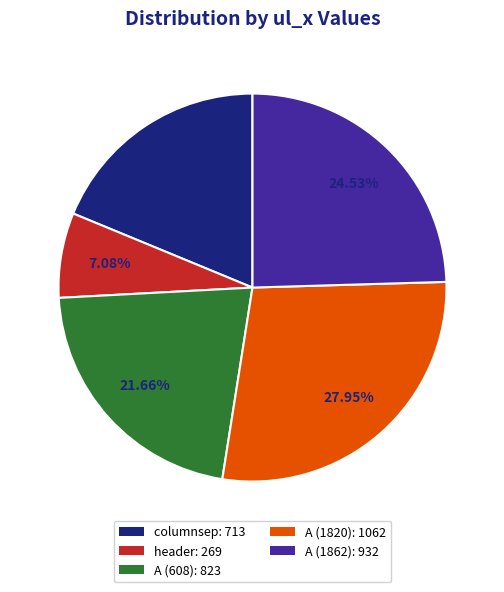

Which slice is the smallest?

header